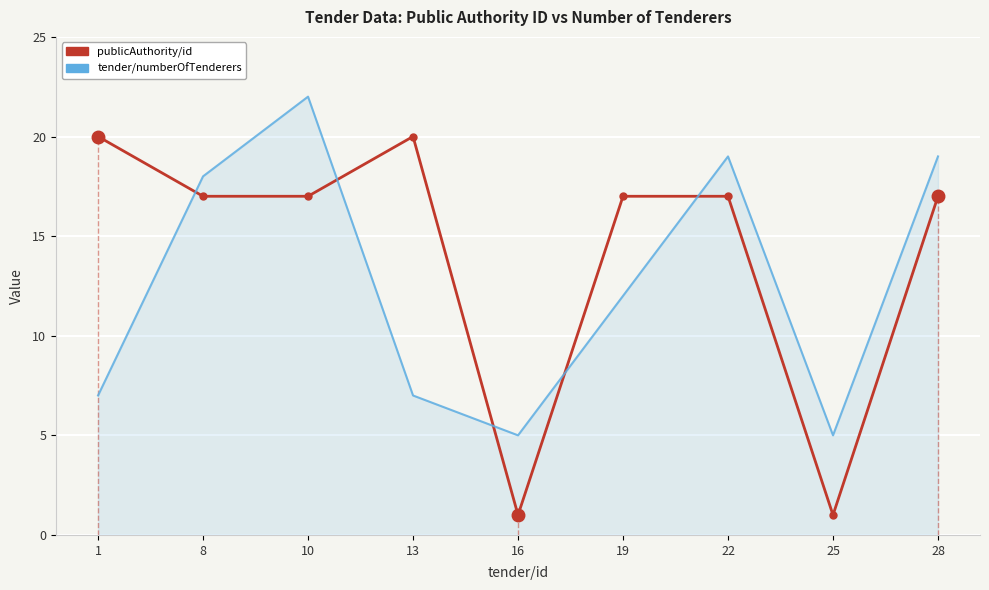

How many times do tender/numberOfTenderers and publicAuthority/id cross each other?

5